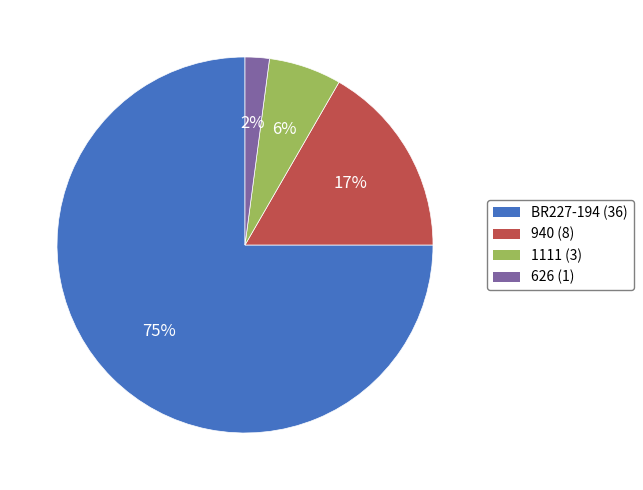

The 626 slice represents 2% of the pie. True or false?

True